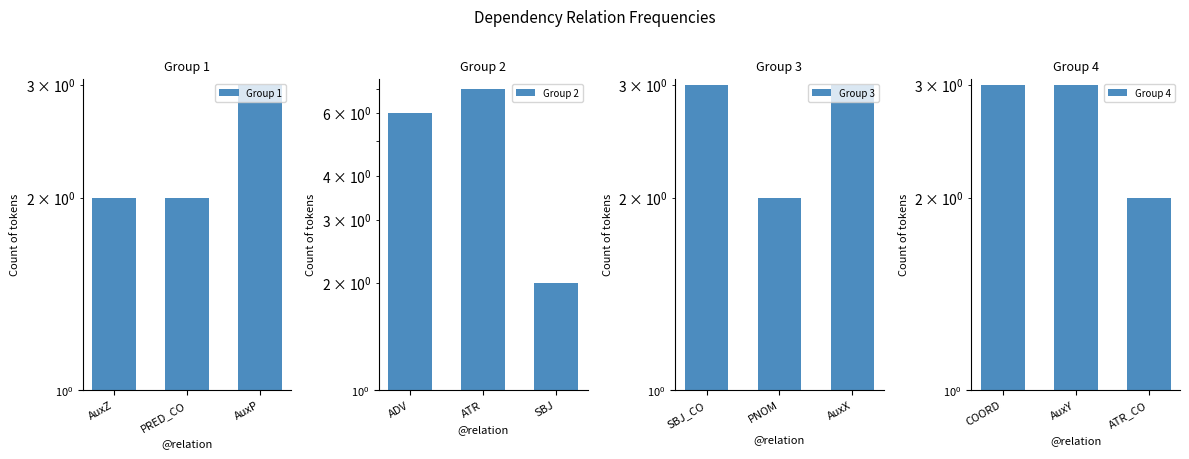

What is the sum of all Group 4 values?

8